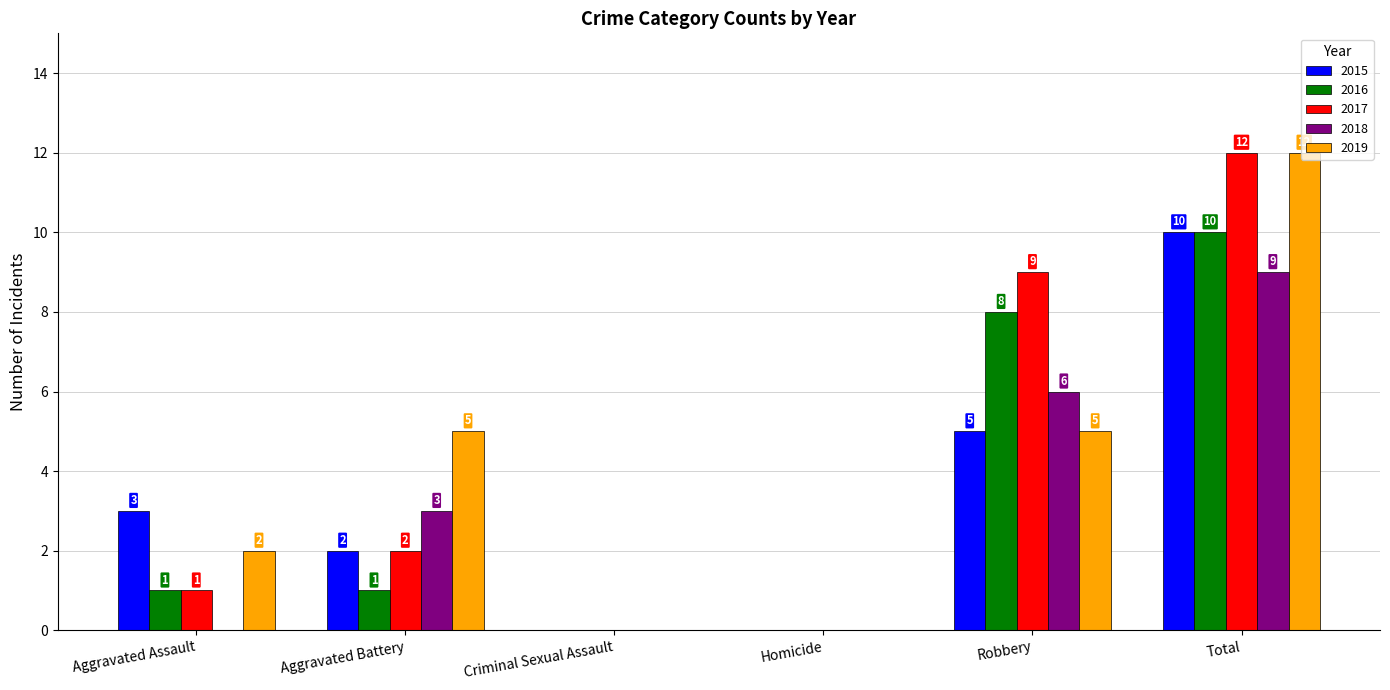

What is the sum of all 2015 values?

20